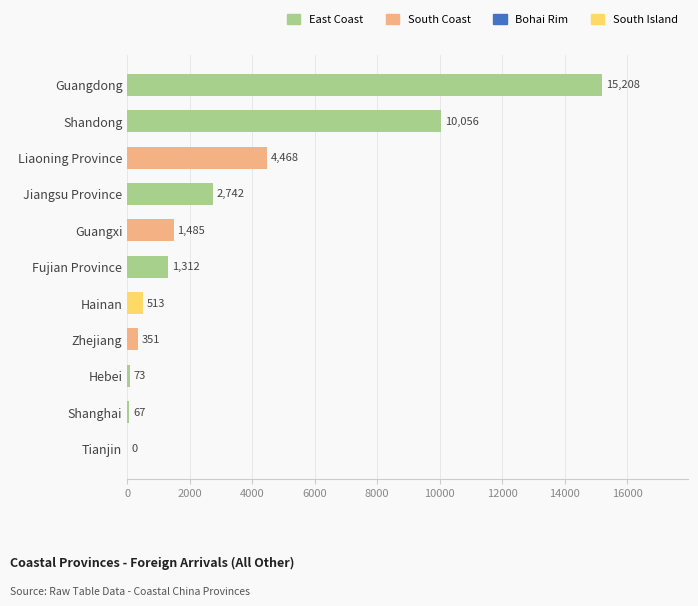

What is the sum of all values?

36275